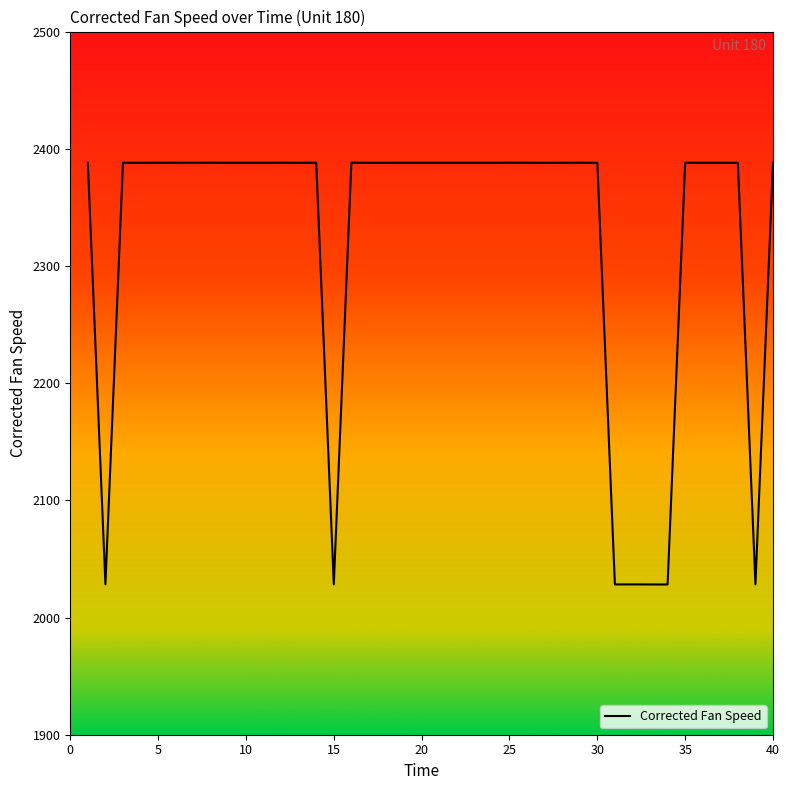

Does the chart have visible grid lines?

No